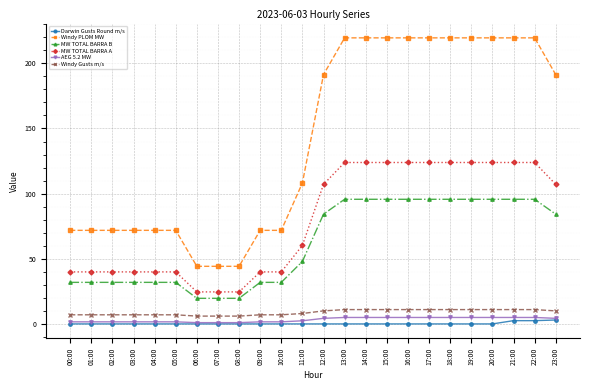

Which series changed the most between 07:00 and 19:00?

Windy PLOM MW